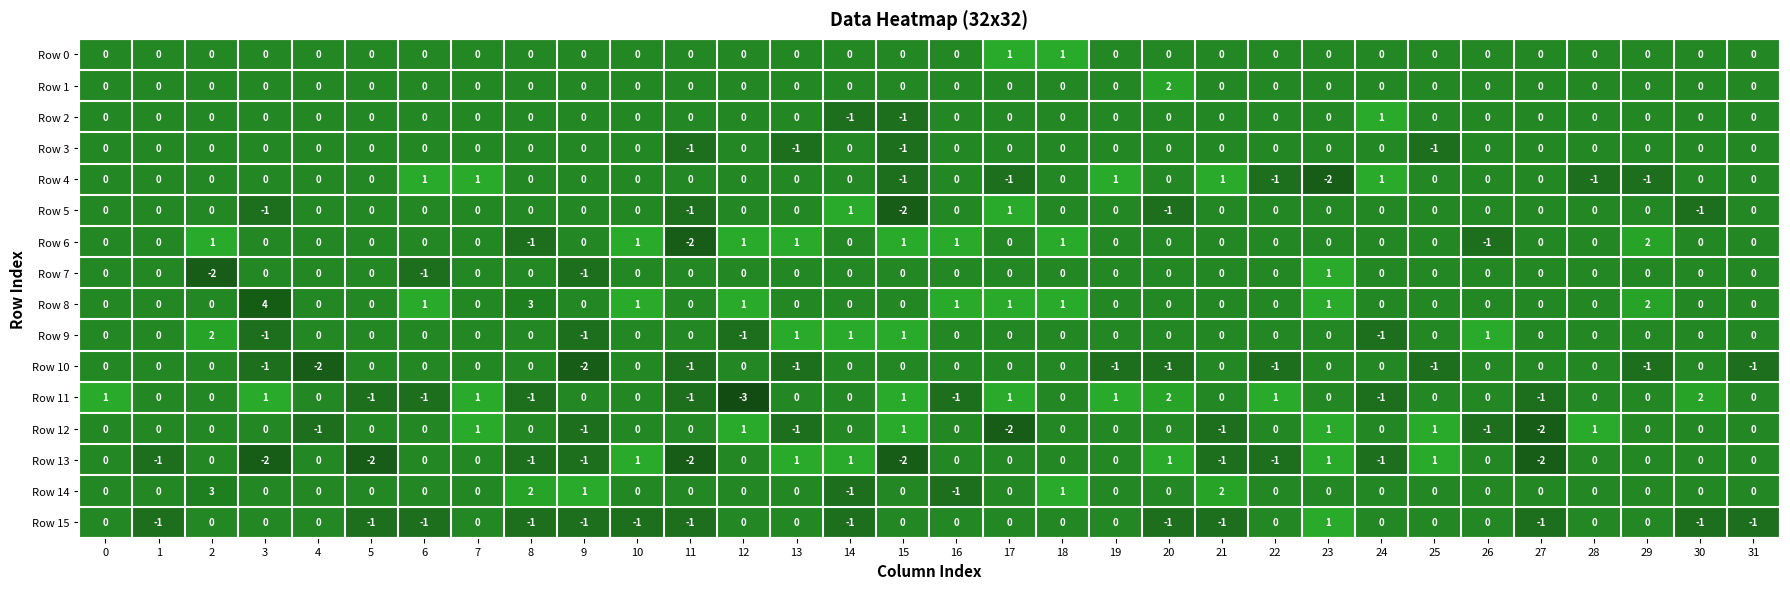

What is the difference between the maximum and second lowest values in the Row 11 series?

3